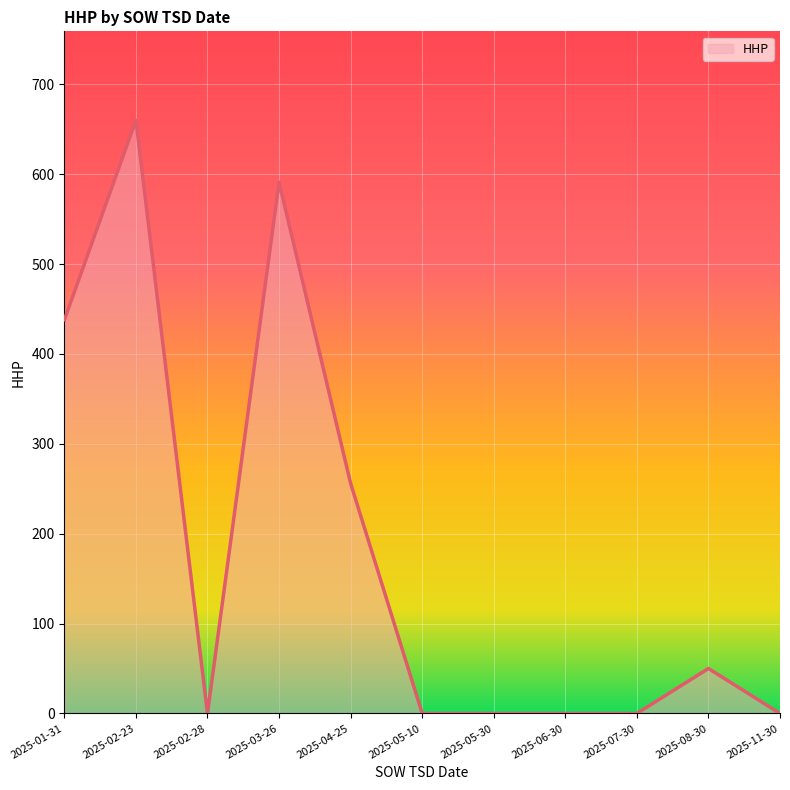

At which category does the chart reach its peak across all series?

2025-02-23